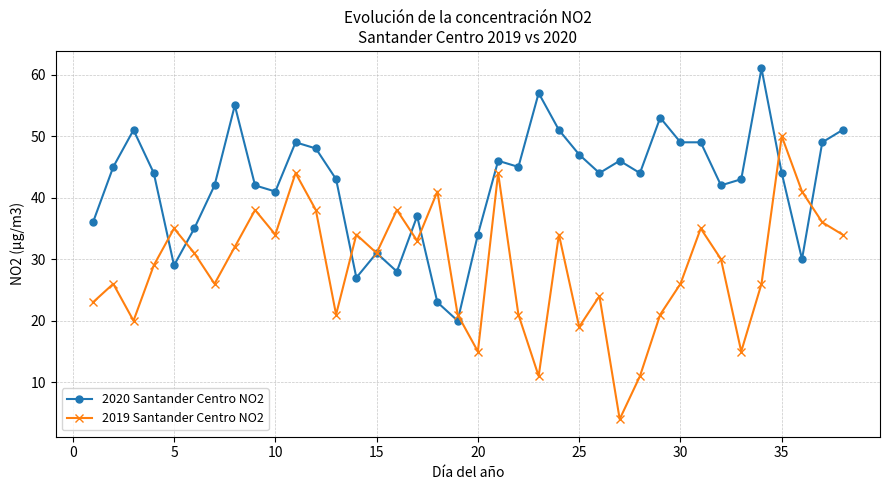

After their last crossing, which series has the higher values: 2019 Santander Centro NO2 or 2020 Santander Centro NO2?

2020 Santander Centro NO2